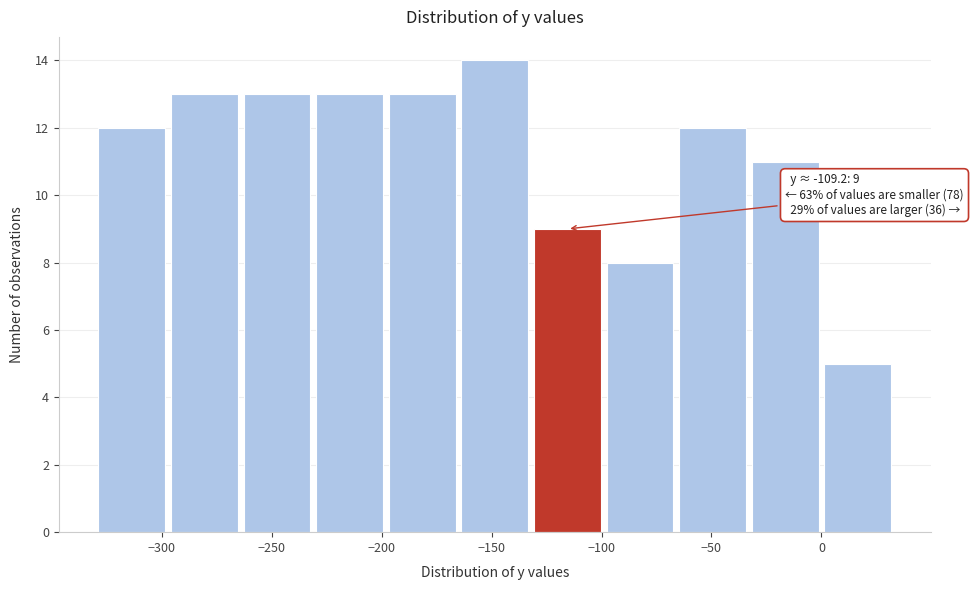

Over which range of the x-axis is the bar tallest?

-165 to -132